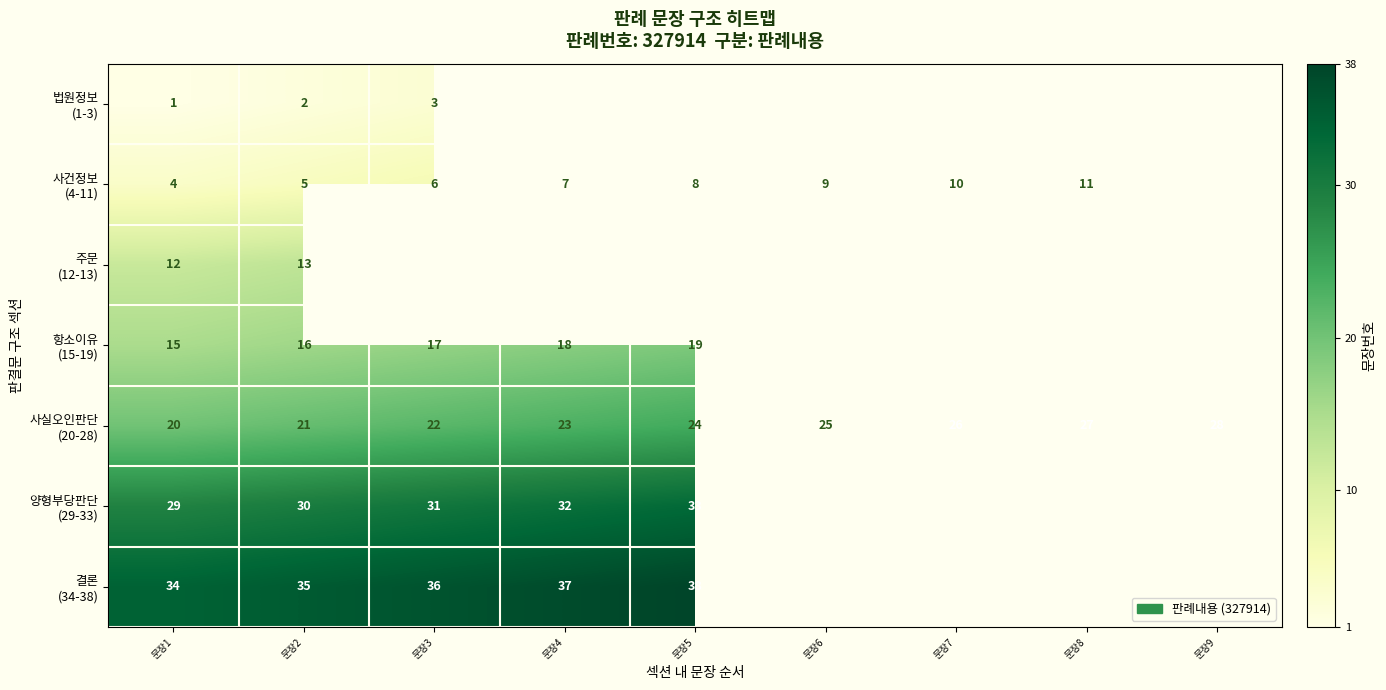

The 양형부당판단 (29-33) series shows 43.7 at 문장2. True or false?

False